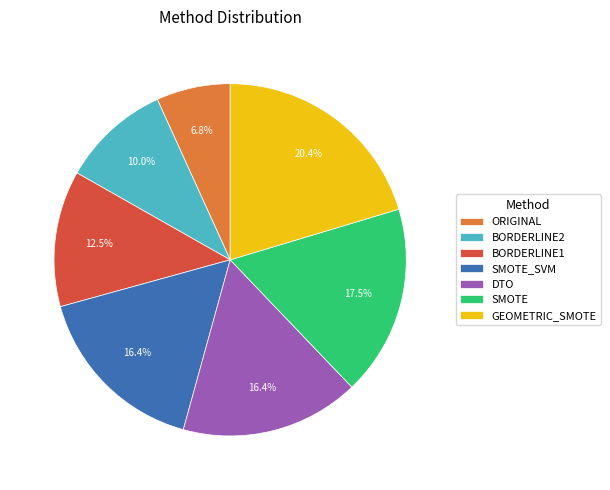

To the nearest percent, what is the average slice percentage?

14%